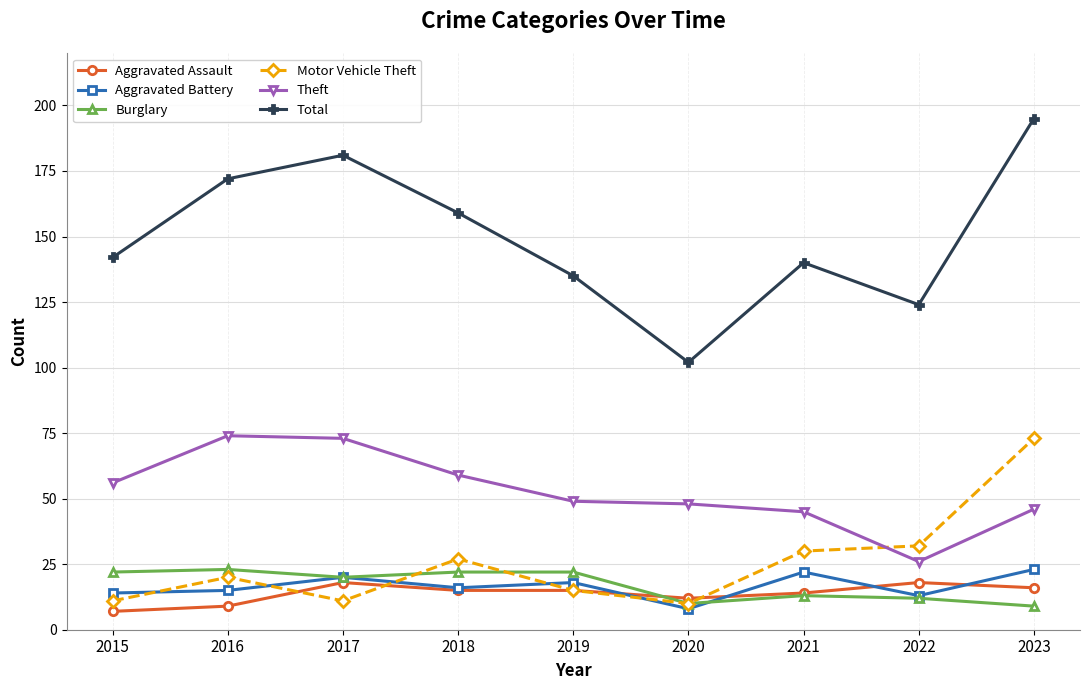

What is the average value of the Aggravated Battery series?

17